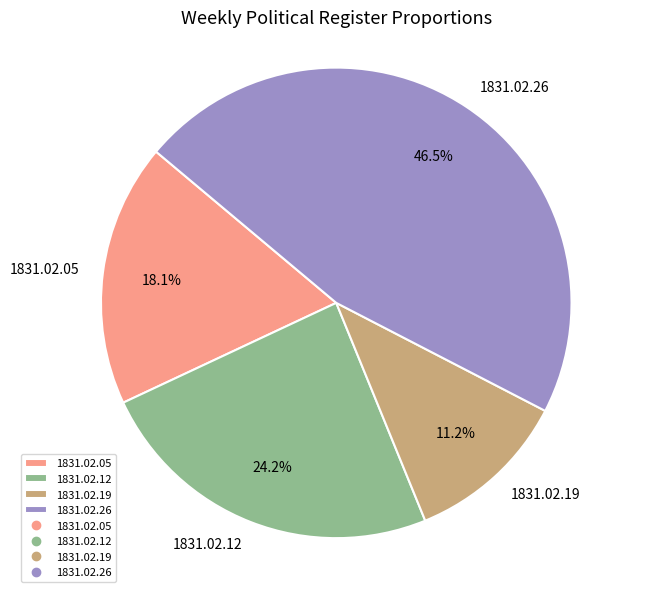

The 1831.02.05 slice represents 18% of the pie. True or false?

True